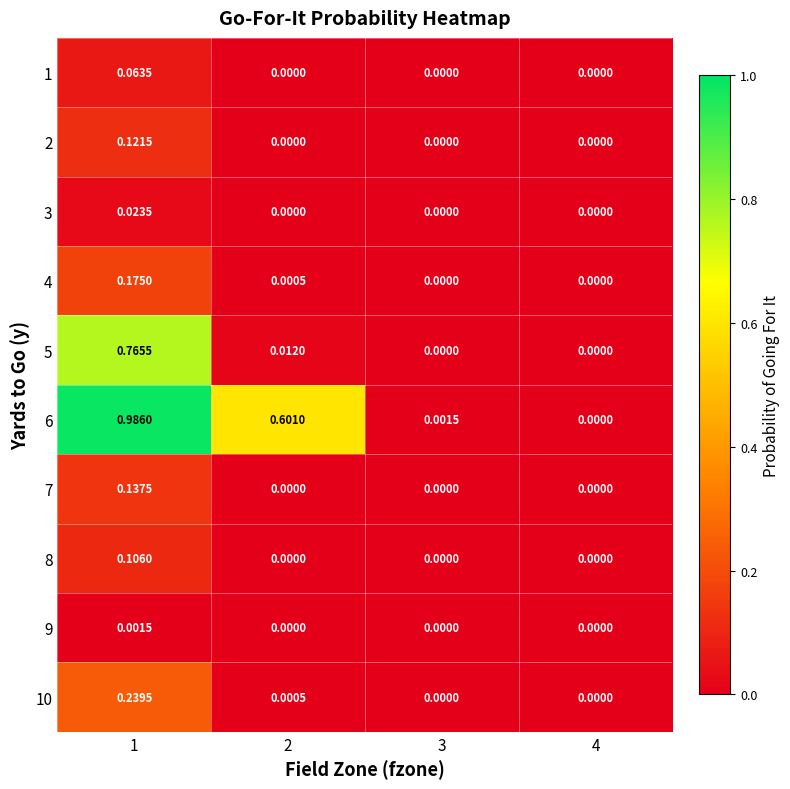

Is the value of 1 at 4 greater than the value of 6 at 2?

No